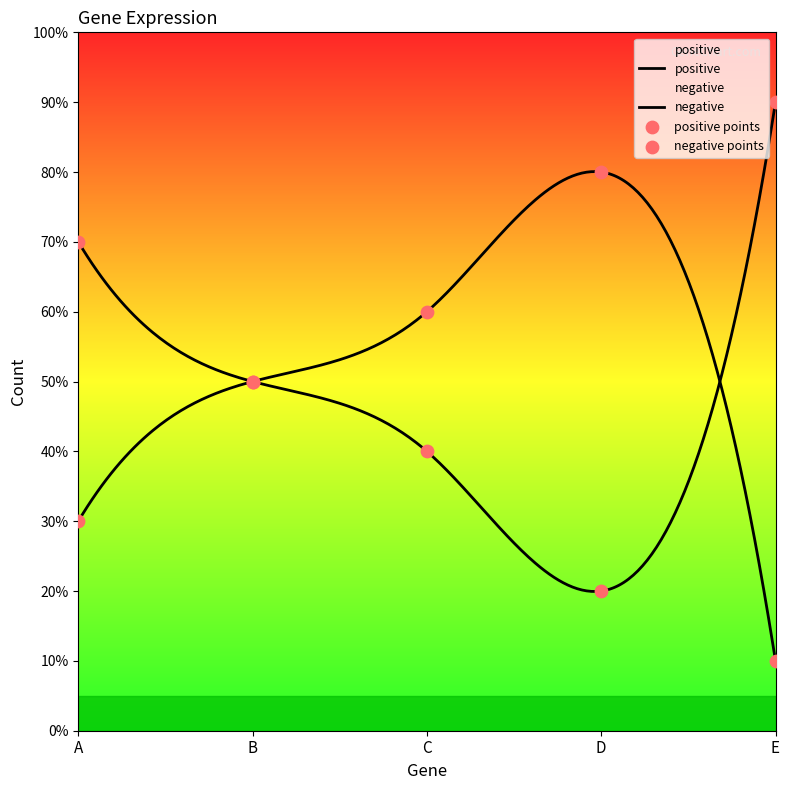

At which category is the sum across all series the highest?

A